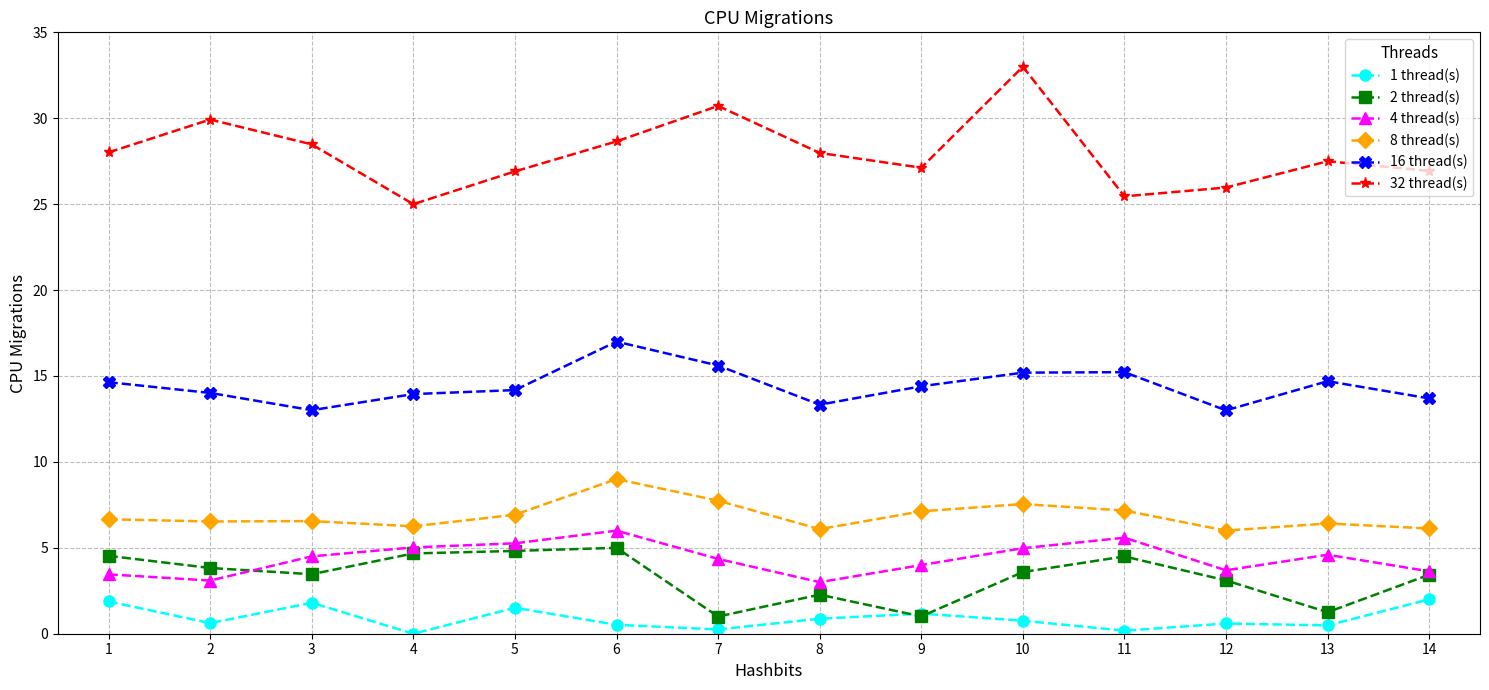

Is it true that 4 thread(s) equals 2.9 at 5?

False